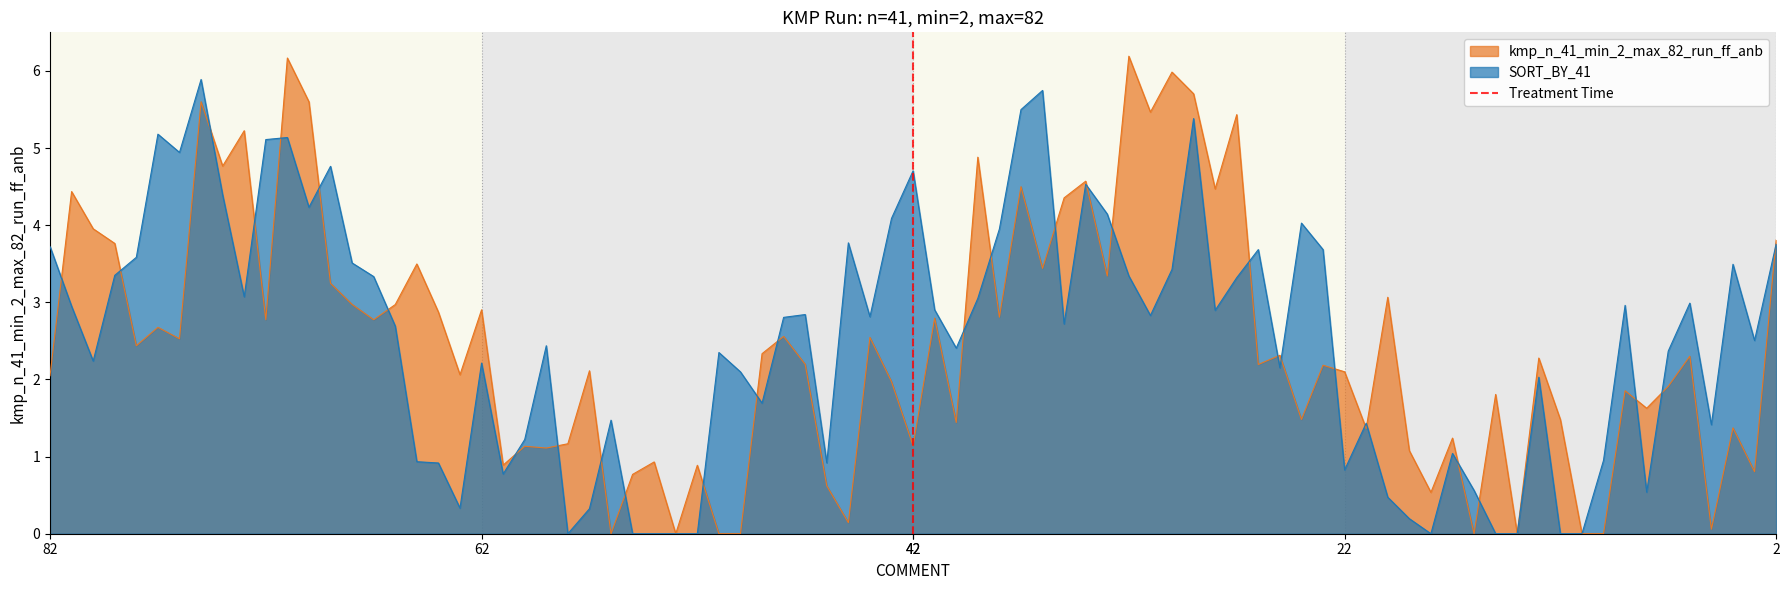

What is the change in value from 82 to 62?

+1